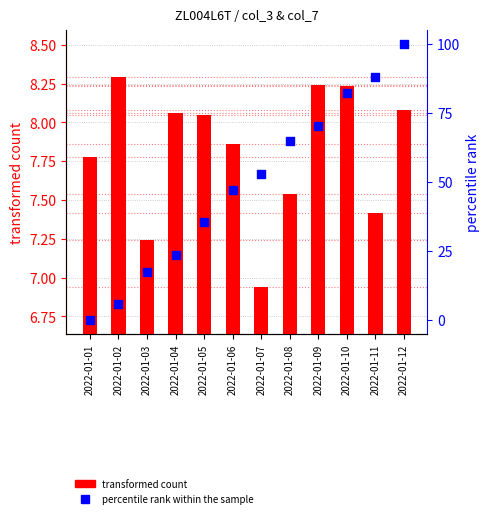

Which series reaches the minimum Y coordinate?

percentile rank within the sample